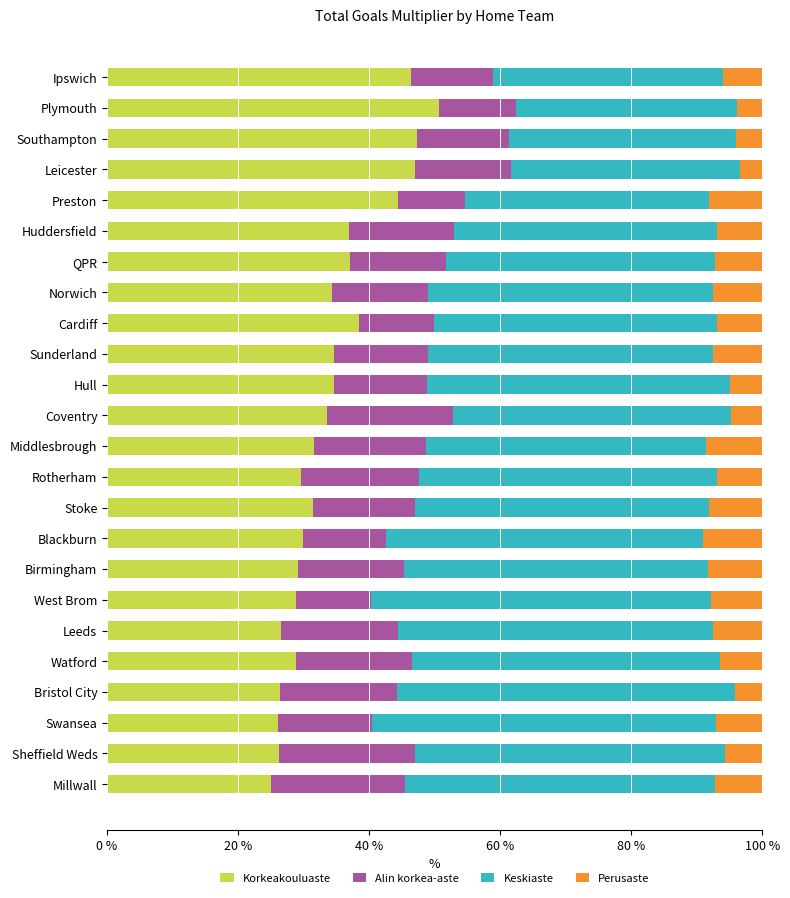

What is the total value across all series at Middlesbrough?

100.0